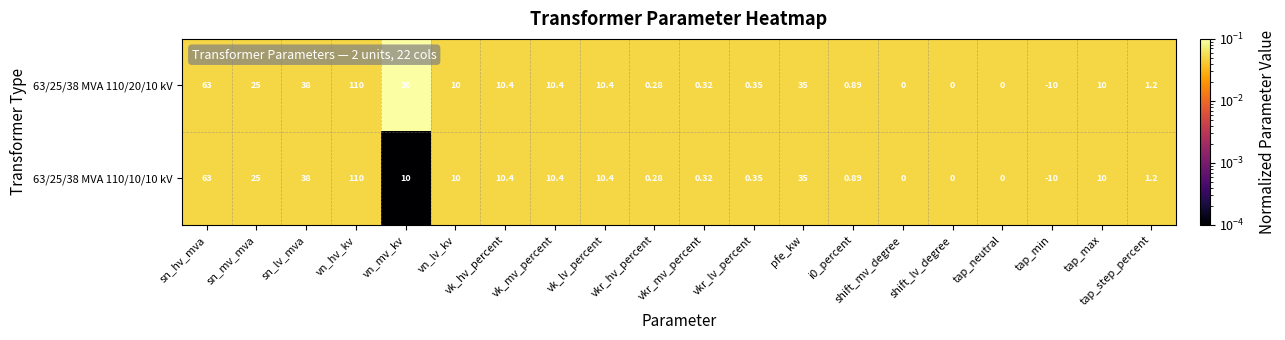

Which label corresponds to the smallest value in the chart?

tap_min